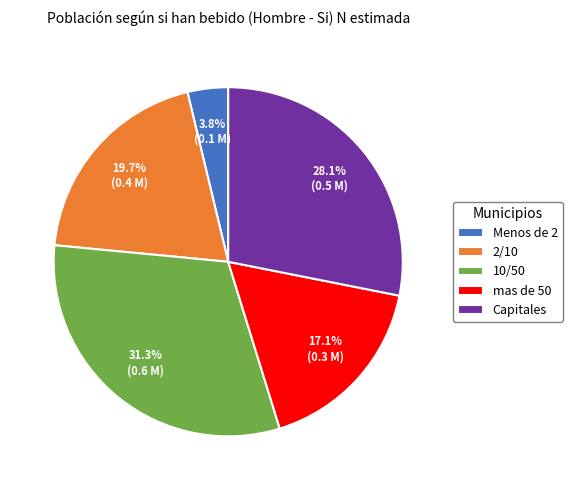

Does any single category account for the majority?

No